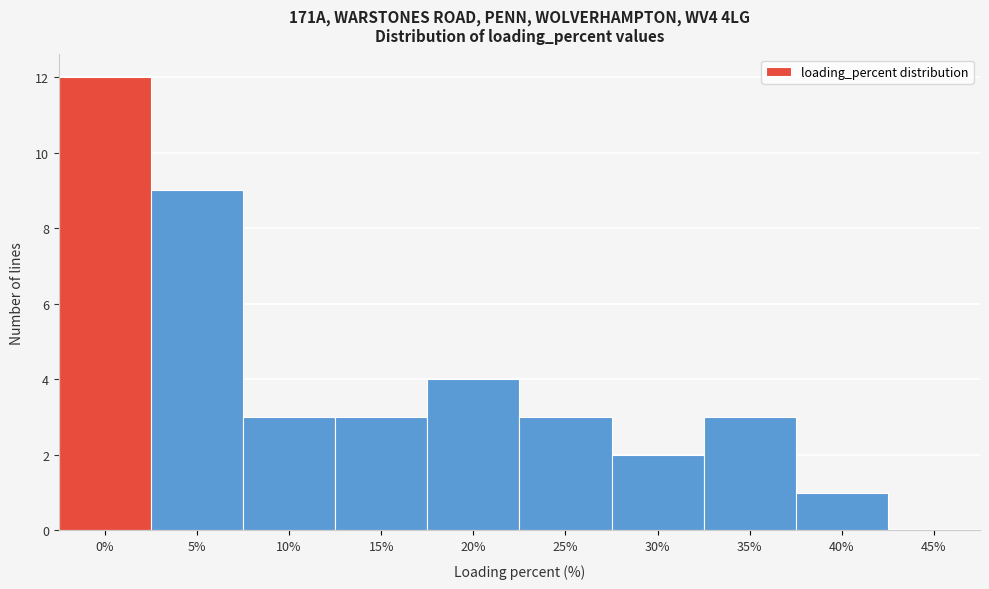

Reading left to right, list all the values displayed in this chart.

0%=12	5%=9	10%=3	15%=3	20%=4	25%=3	30%=2	35%=3	40%=1	45%=0